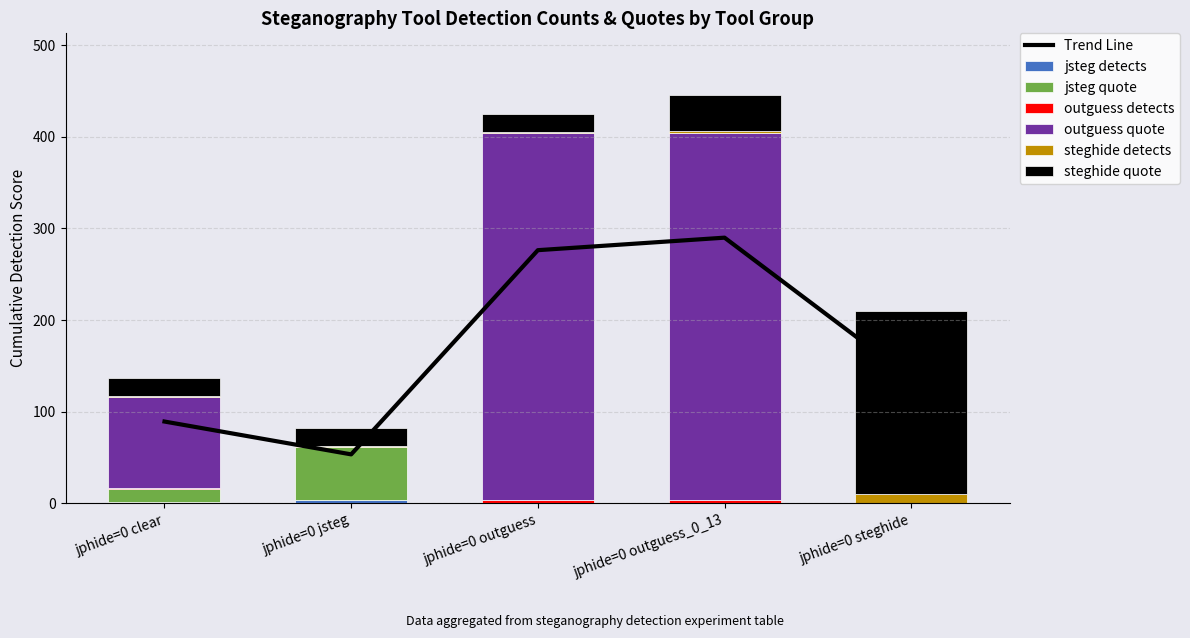

Rank the categories by jsteg quote value from lowest to highest.

jphide=0 outguess, jphide=0 outguess_0_13, jphide=0 steghide, jphide=0 clear, jphide=0 jsteg